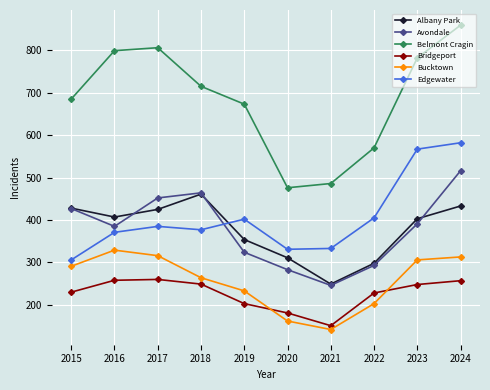

List the series in order of their peak value, highest first.

Belmont Cragin, Edgewater, Avondale, Albany Park, Bucktown, Bridgeport